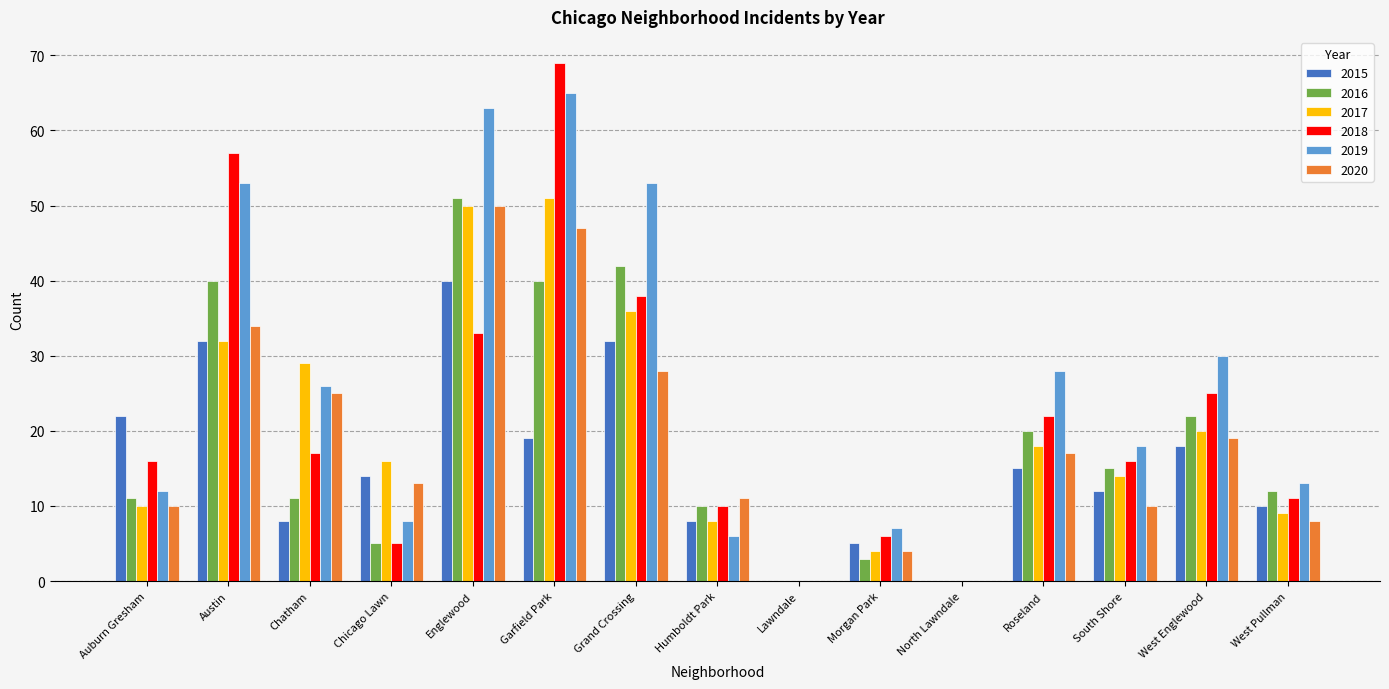

What is the sum of all 2020 values?

276